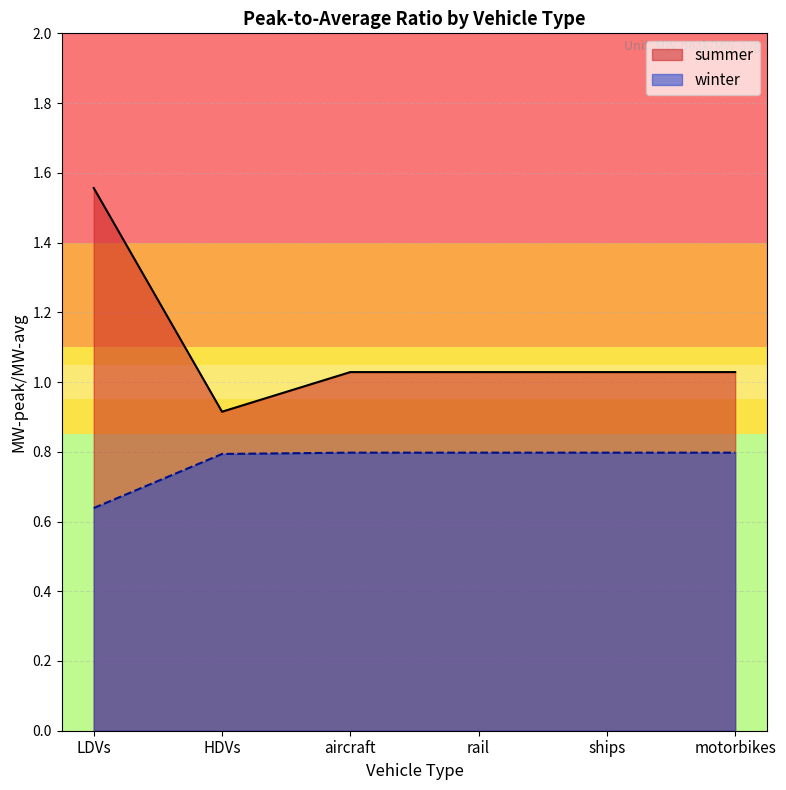

True or false: summer and winter intersect in this chart.

False